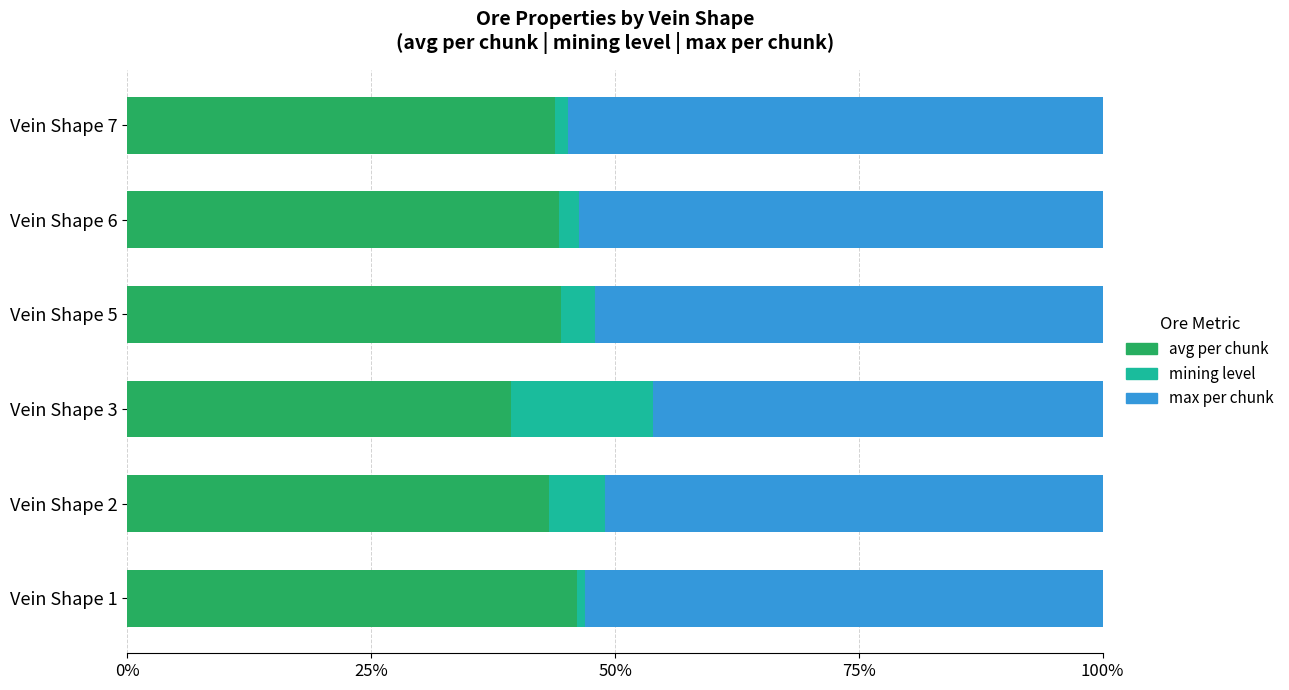

What is the highest value of the avg per chunk series?

46.1